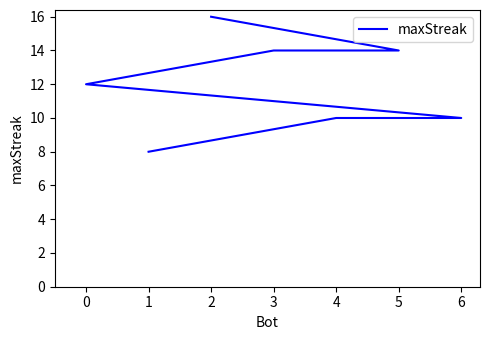

Reading left to right, what are all the values shown in this chart?

16	14	14	12	10	10	8